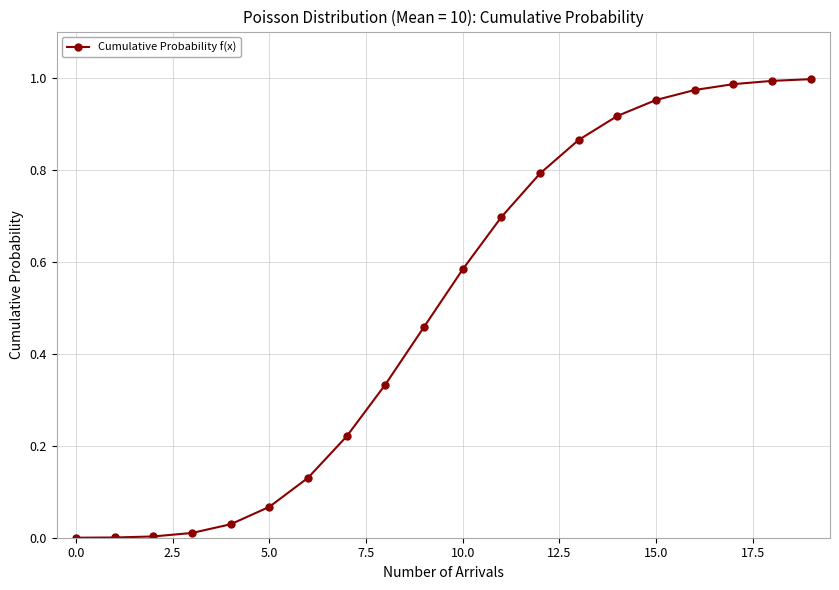

True or false: there are more than 2 points higher than both neighbors.

False